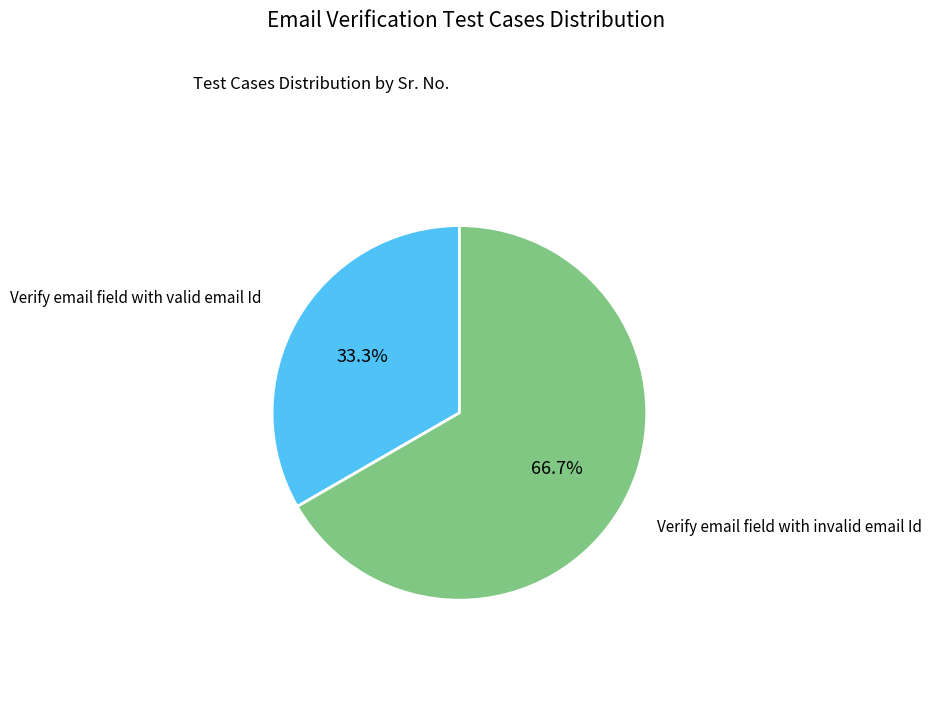

Count the number of slices in the pie.

2